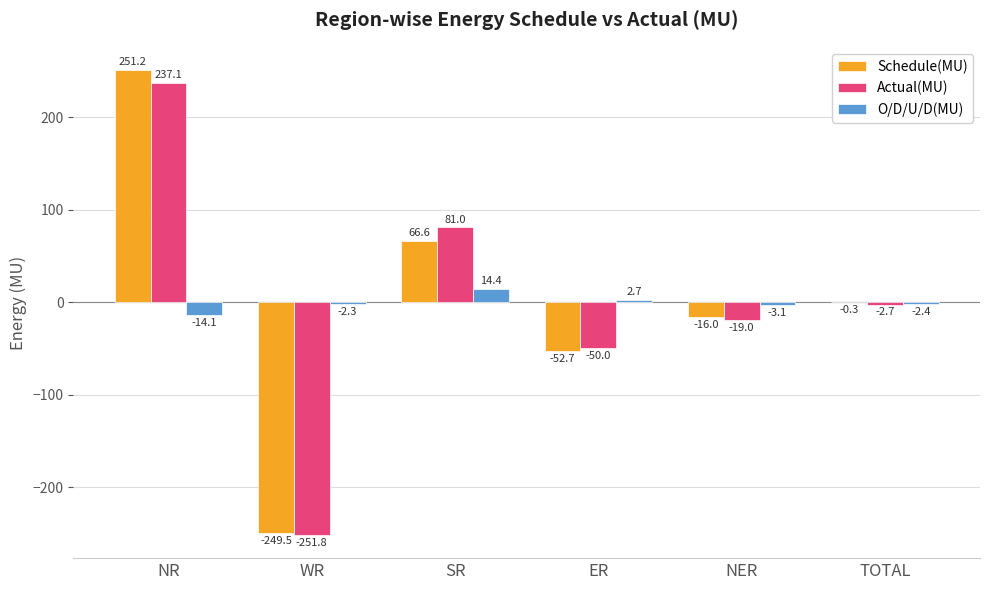

At which category is the sum across all series the highest?

NR